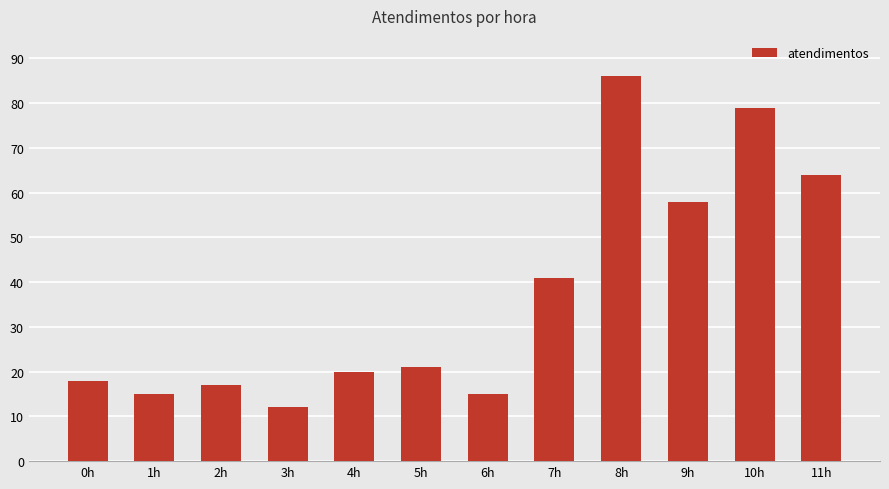

What is the value of the 6th bar from the left?

21